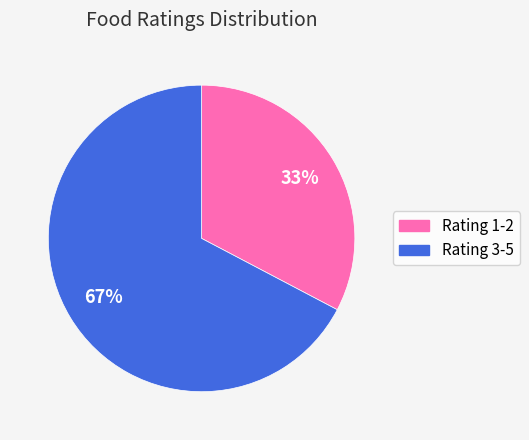

Does any single category account for the majority?

Yes